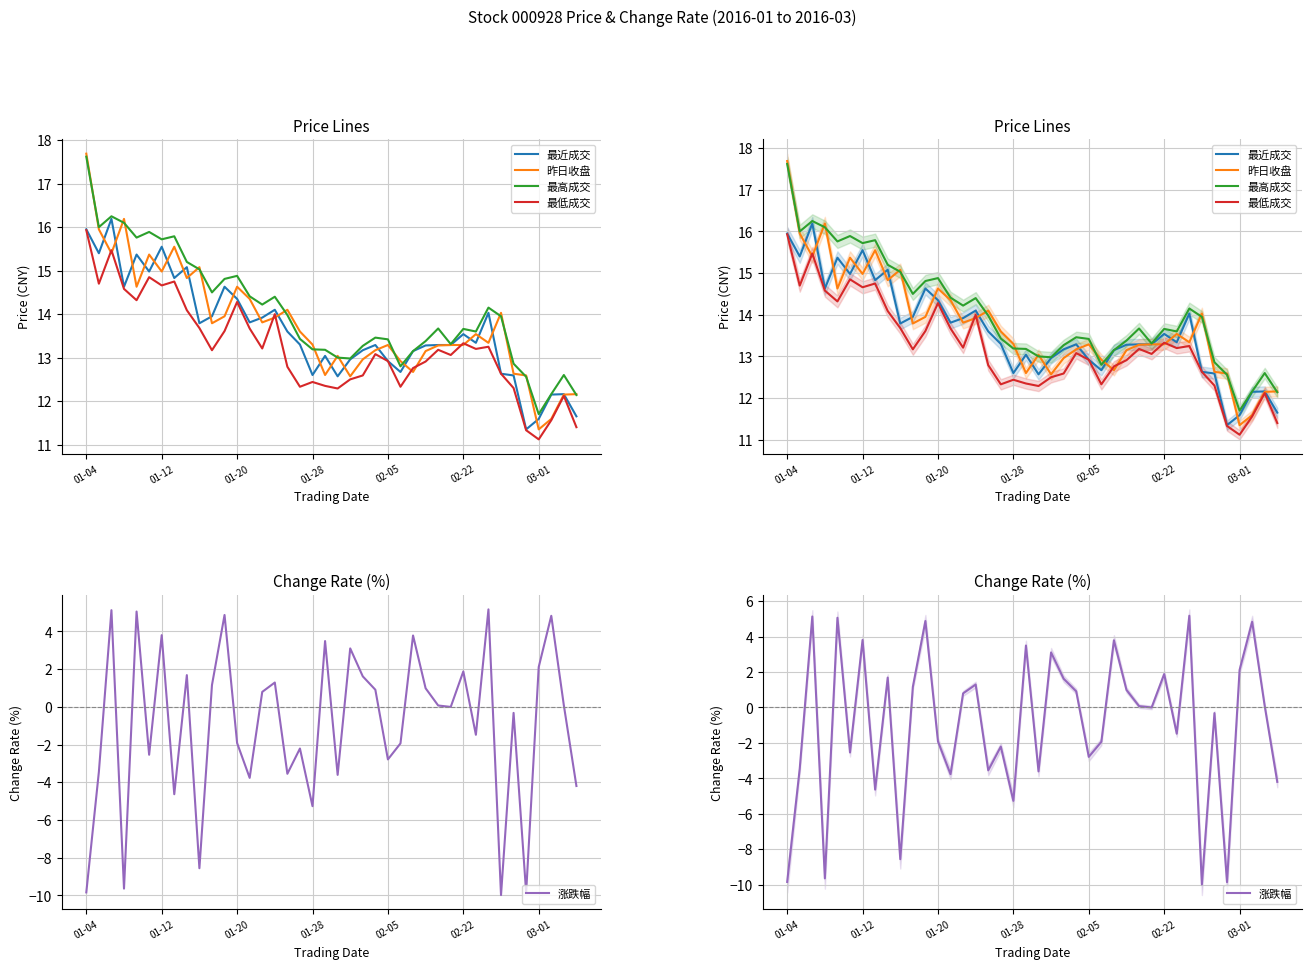

Where does the 昨日收盘 series first go above 13?

01-04